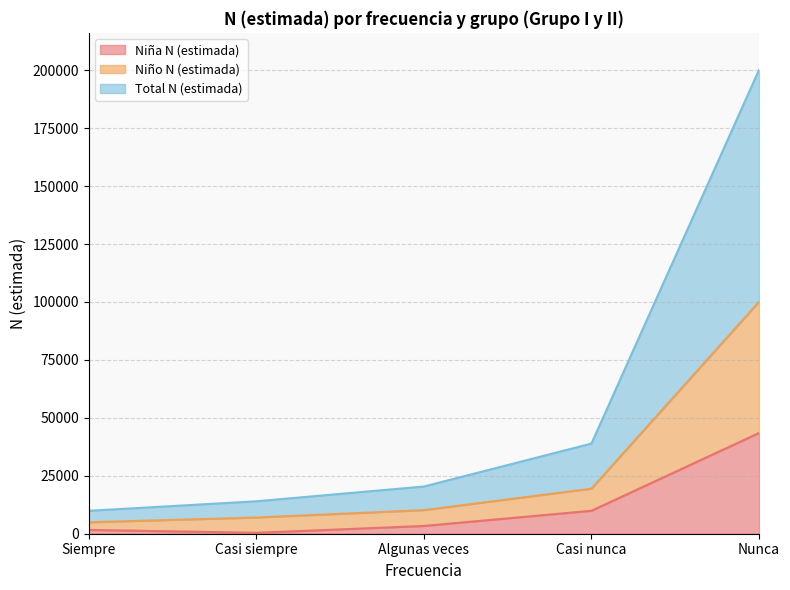

The Niño N (estimada) series shows 5467 at Algunas veces. True or false?

False